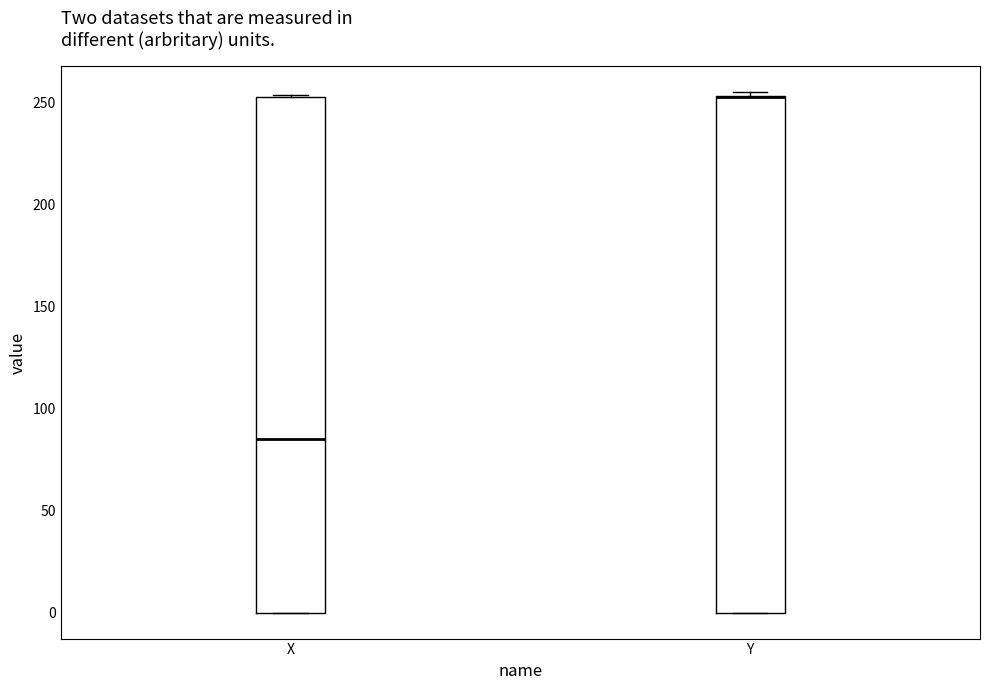

Reading left to right, transcribe this box plot: for each box, give where its median line is, the range the box spans, and where its two whiskers end, as read against the y-axis. The values are not printed on the chart, so give them approximately, as read against the axis.

X: median 85, box 0 to 255, whiskers 0 to 255
Y: median 255 (drawn on the box's upper edge), box 0 to 255, whiskers 0 to 255 (just above the box's upper edge)